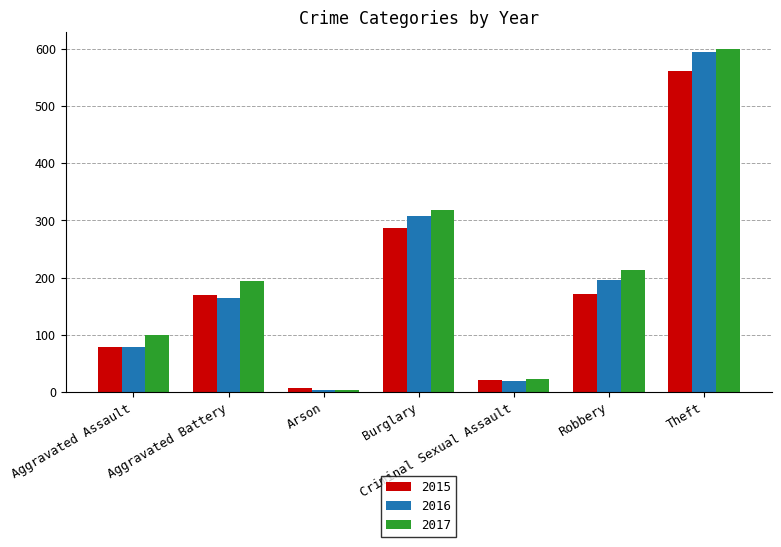

Between Arson and Criminal Sexual Assault, which series saw the biggest shift?

2017